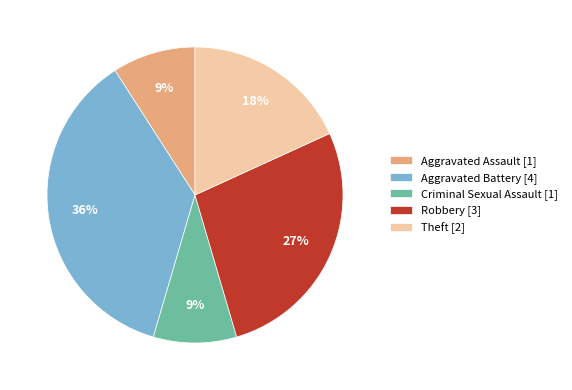

To the nearest percent, what percentage of the pie is Theft?

18%